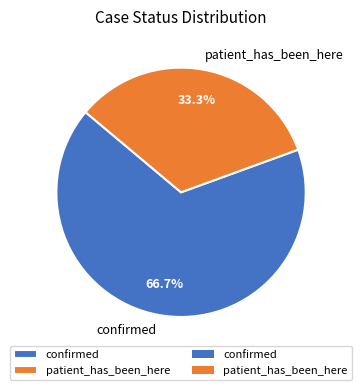

Rank the categories by value from lowest to highest.

patient_has_been_here, confirmed